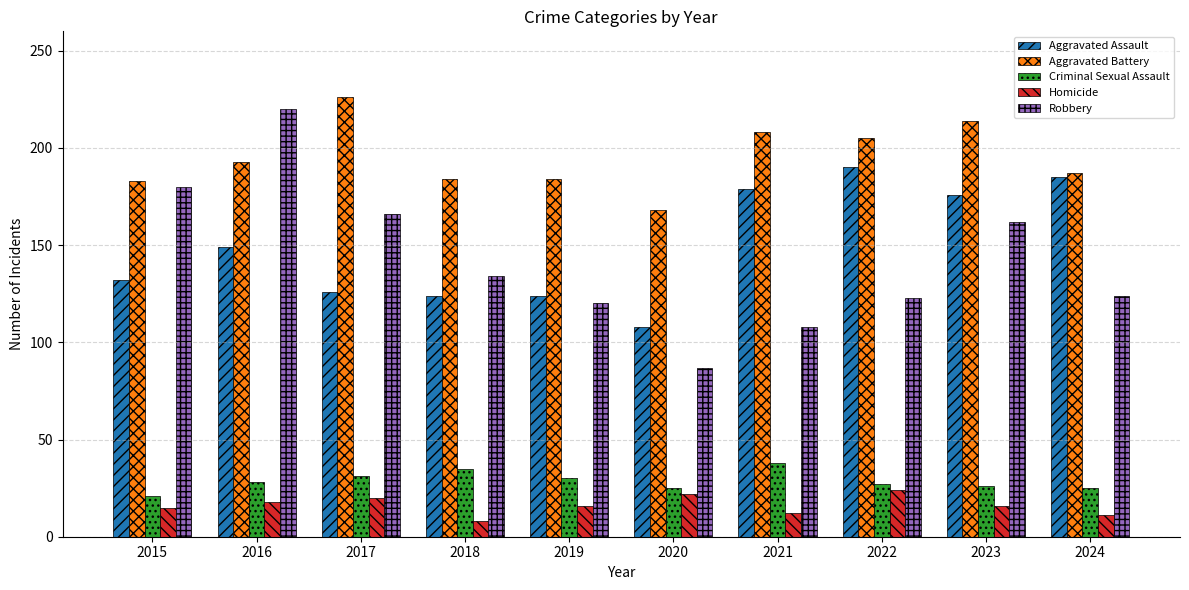

What is the total value across all series at 2022?

569